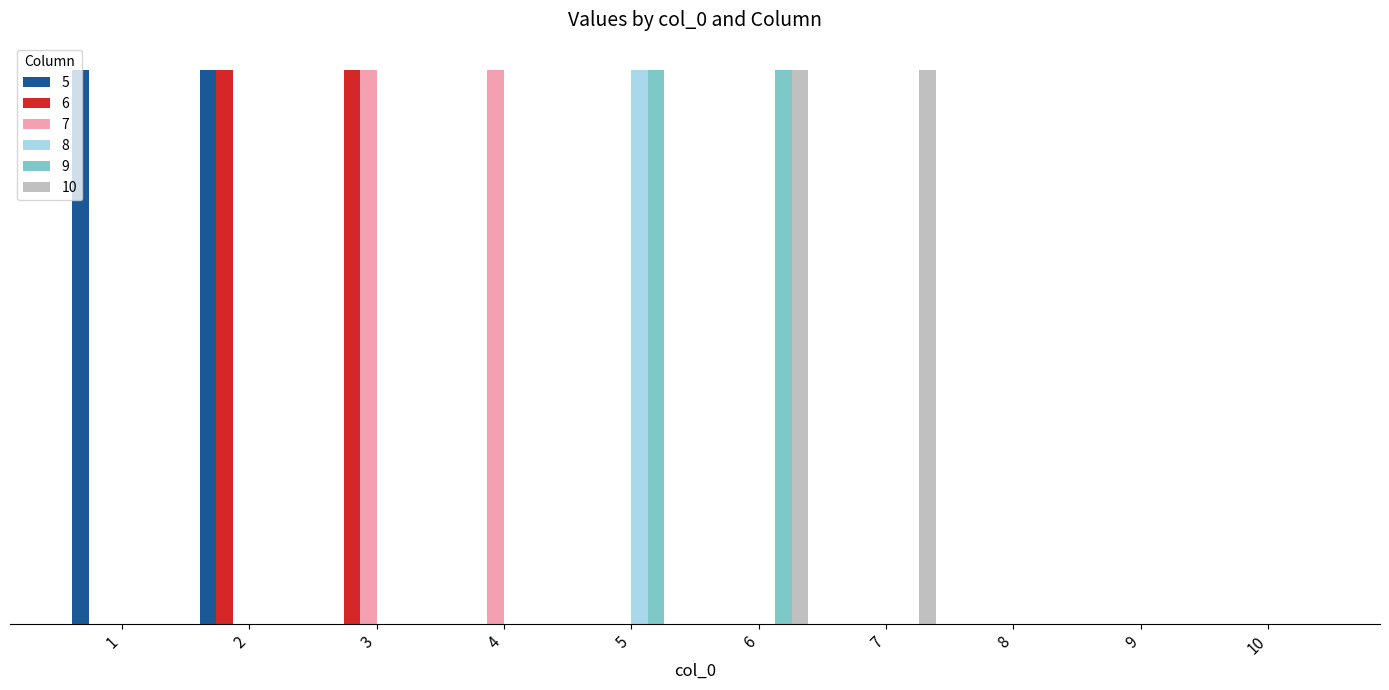

Reading left to right, extract all data points from this chart.

5: 1=1	2=1	3=0	4=0	5=0	6=0	7=0	8=0	9=0	10=0
6: 1=0	2=1	3=1	4=0	5=0	6=0	7=0	8=0	9=0	10=0
7: 1=0	2=0	3=1	4=1	5=0	6=0	7=0	8=0	9=0	10=0
8: 1=0	2=0	3=0	4=0	5=1	6=0	7=0	8=0	9=0	10=0
9: 1=0	2=0	3=0	4=0	5=1	6=1	7=0	8=0	9=0	10=0
10: 1=0	2=0	3=0	4=0	5=0	6=1	7=1	8=0	9=0	10=0